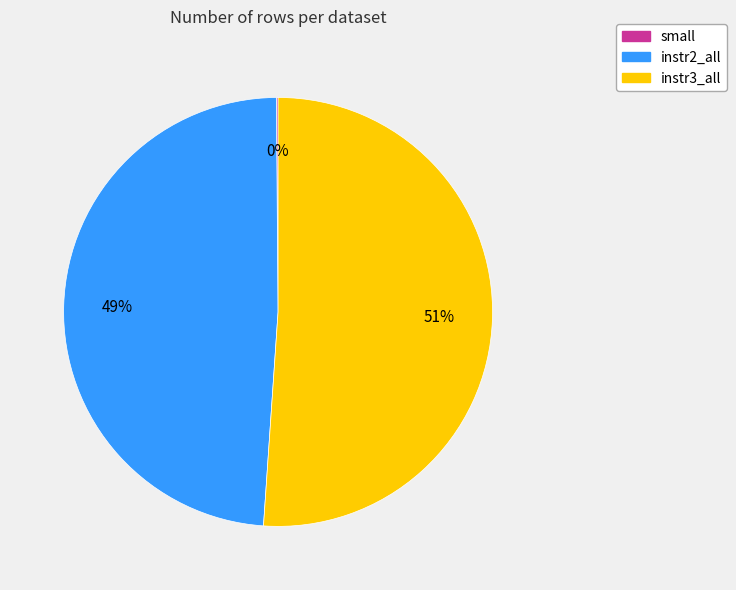

Combined, do instr2_all and instr3_all account for over 50%?

Yes